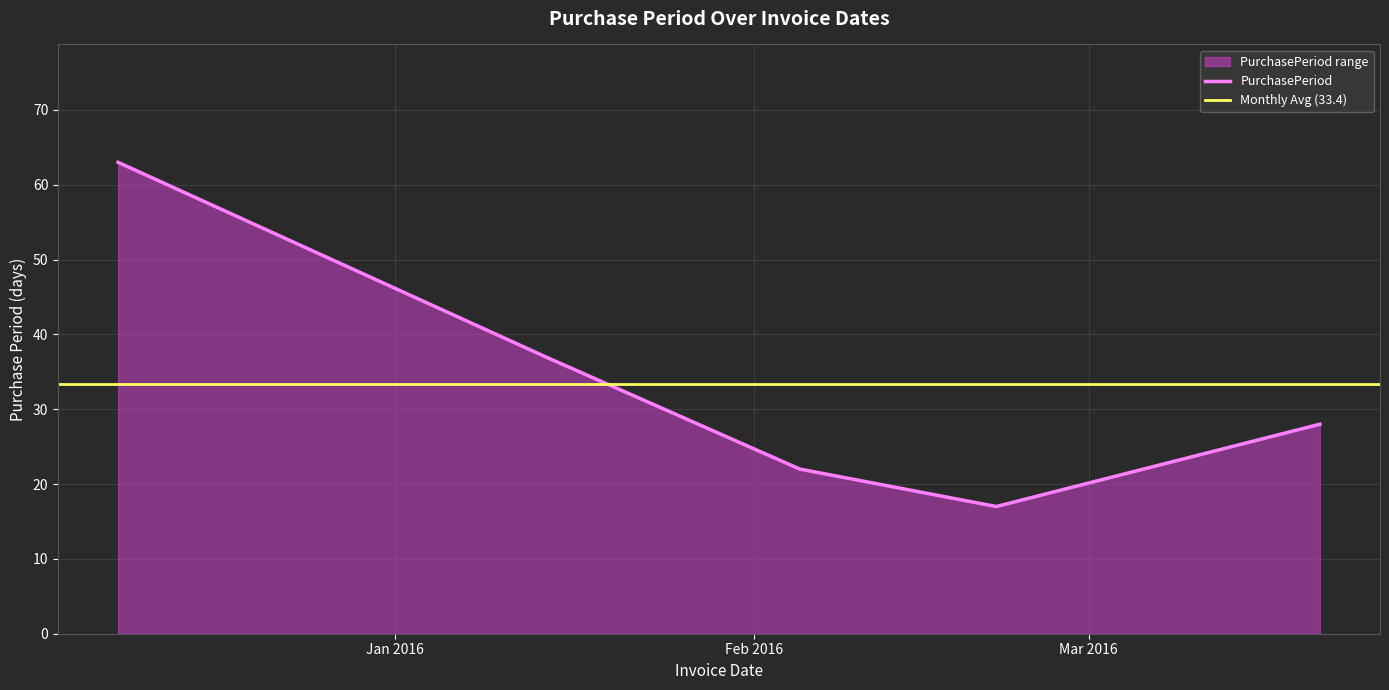

The value at 2016-02-05 is 15. True or false?

False